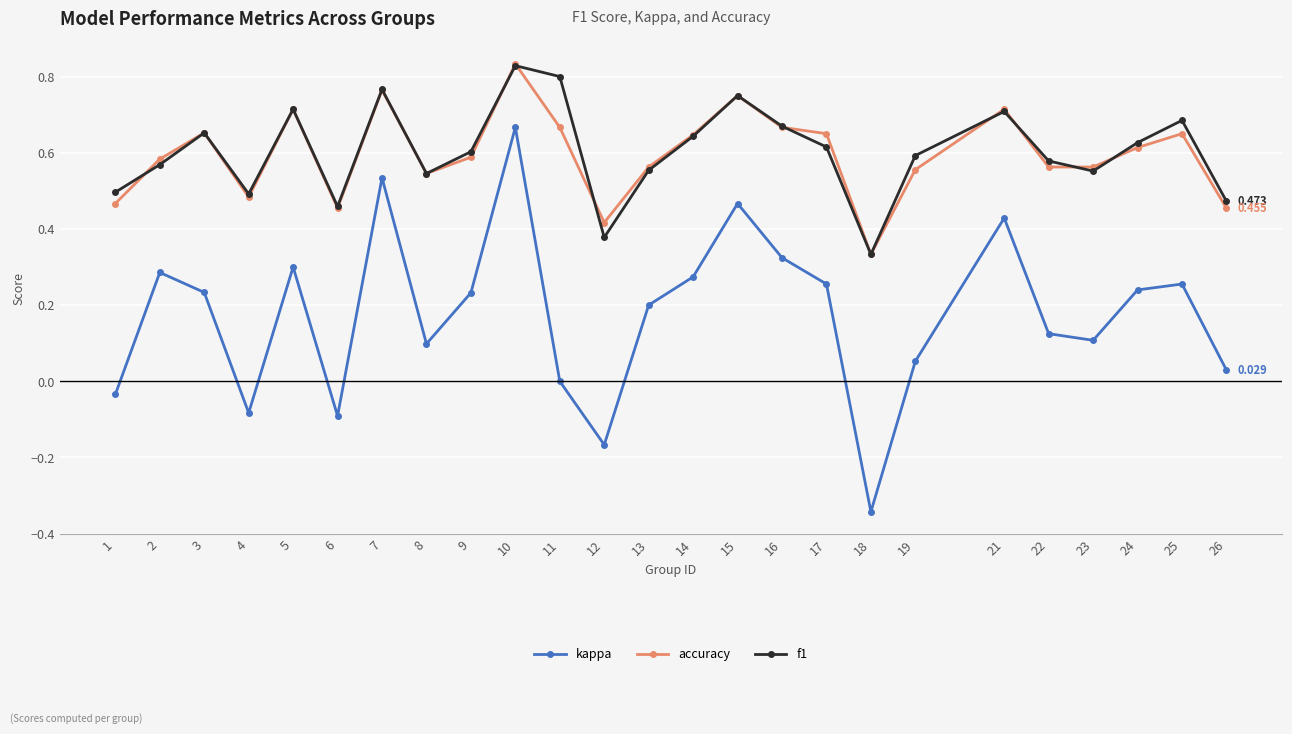

What is the total value across all series at 1?

0.9